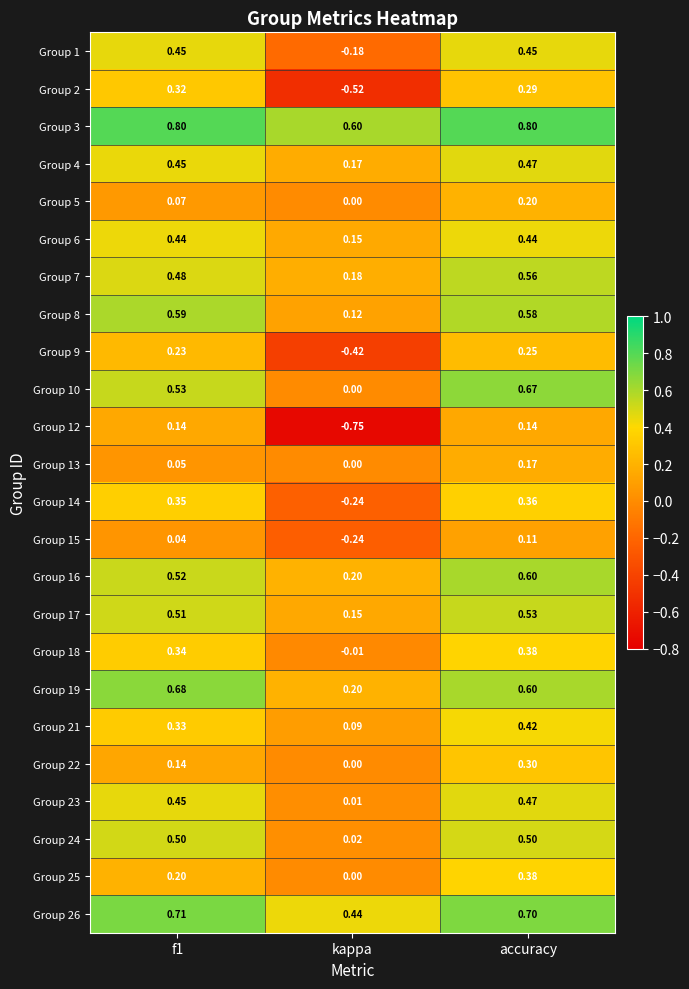

Which category has the highest value in the Group 14 series?

accuracy